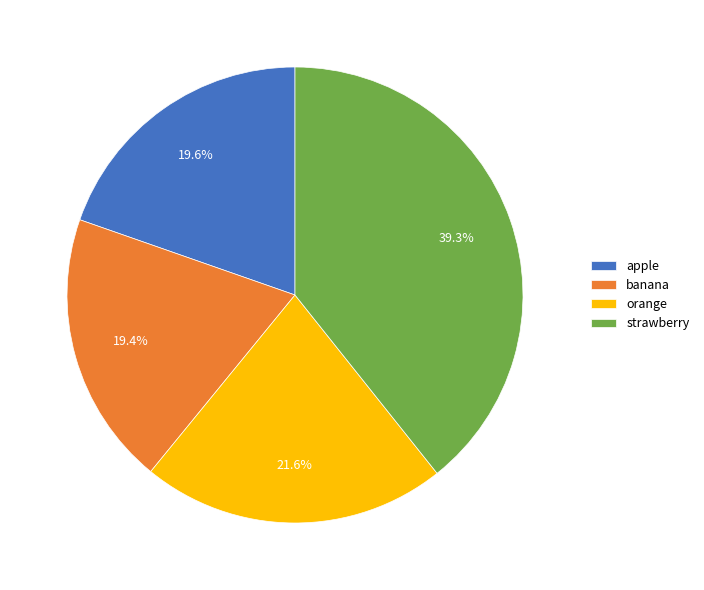

What portion of the pie excludes orange?

78.4%